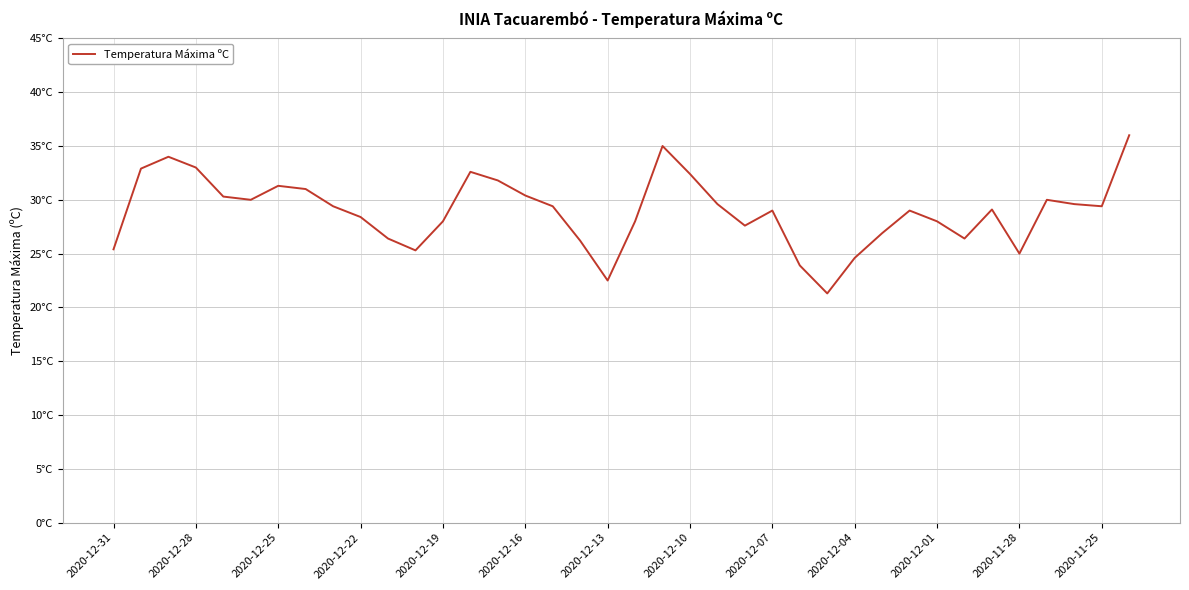

Does the chart have visible grid lines?

Yes